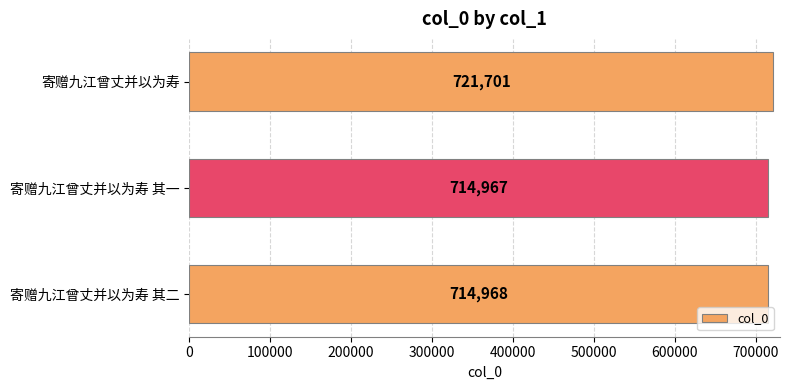

The chart shows a value of 714967 at 寄赠九江曾丈并以为寿 其一. True or false?

True